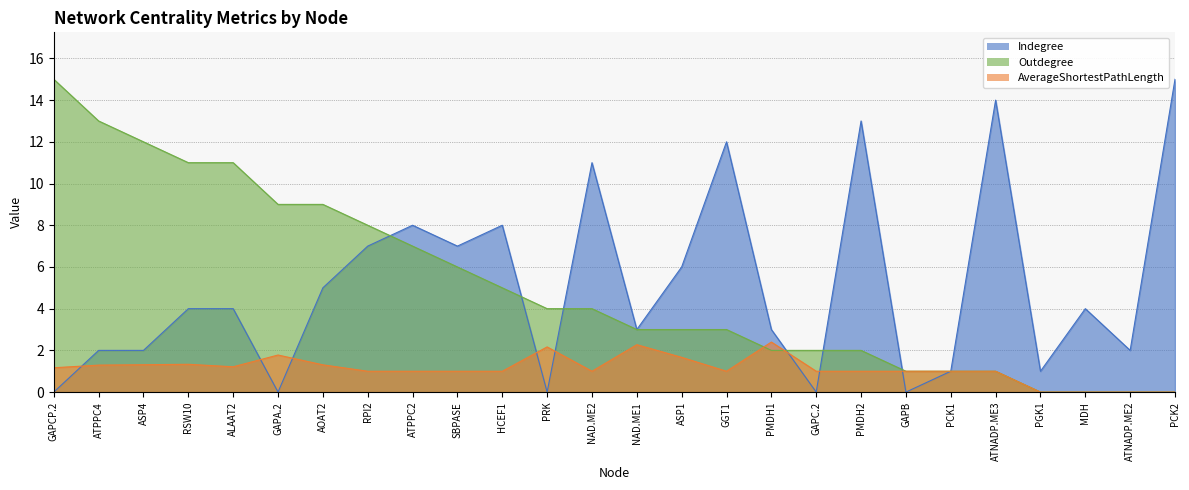

How many values in the AverageShortestPathLength series exceed 1?

11